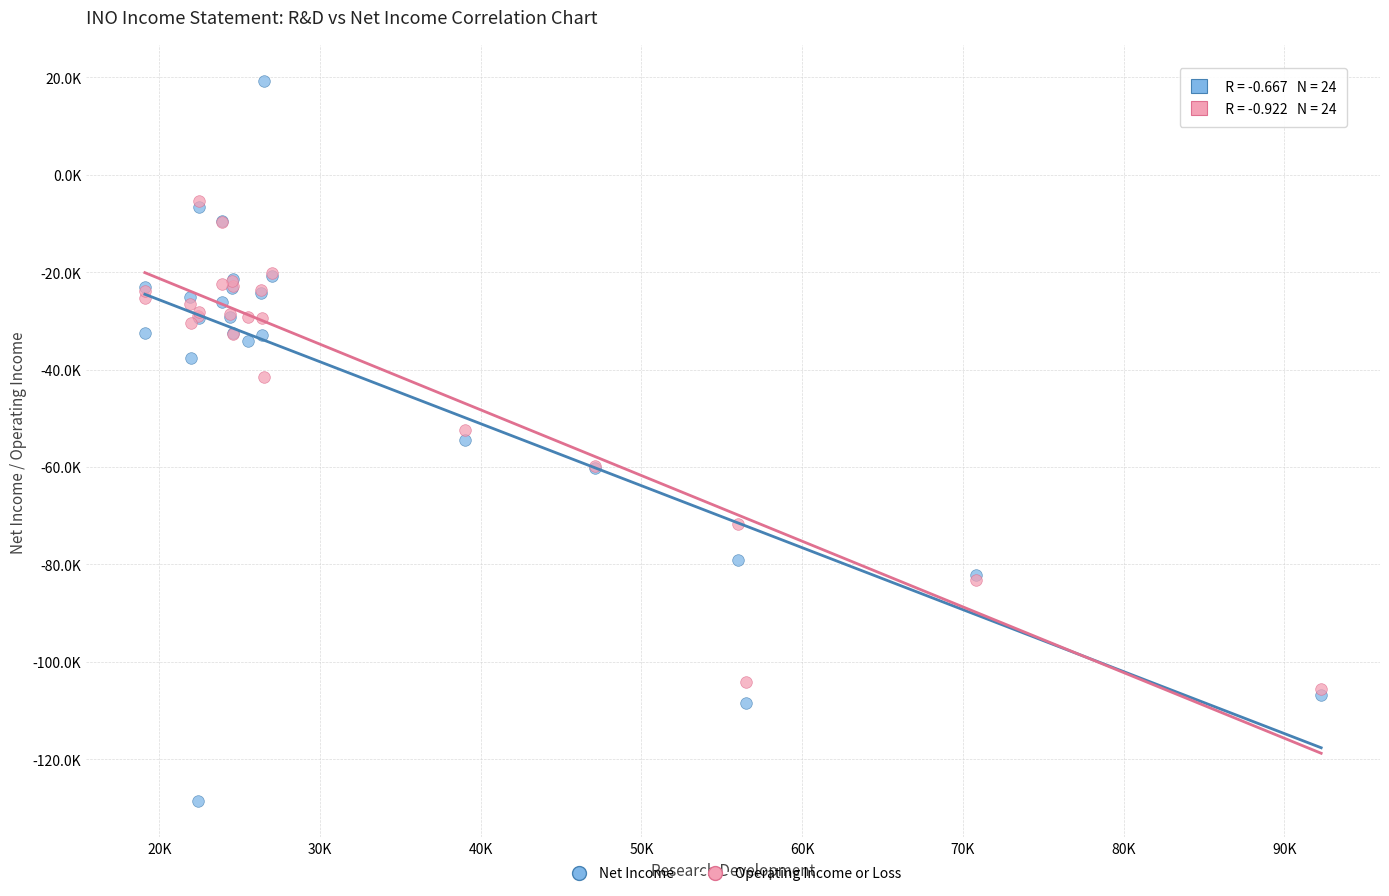

What are all the series names shown in the legend?

Net Income, Operating Income or Loss